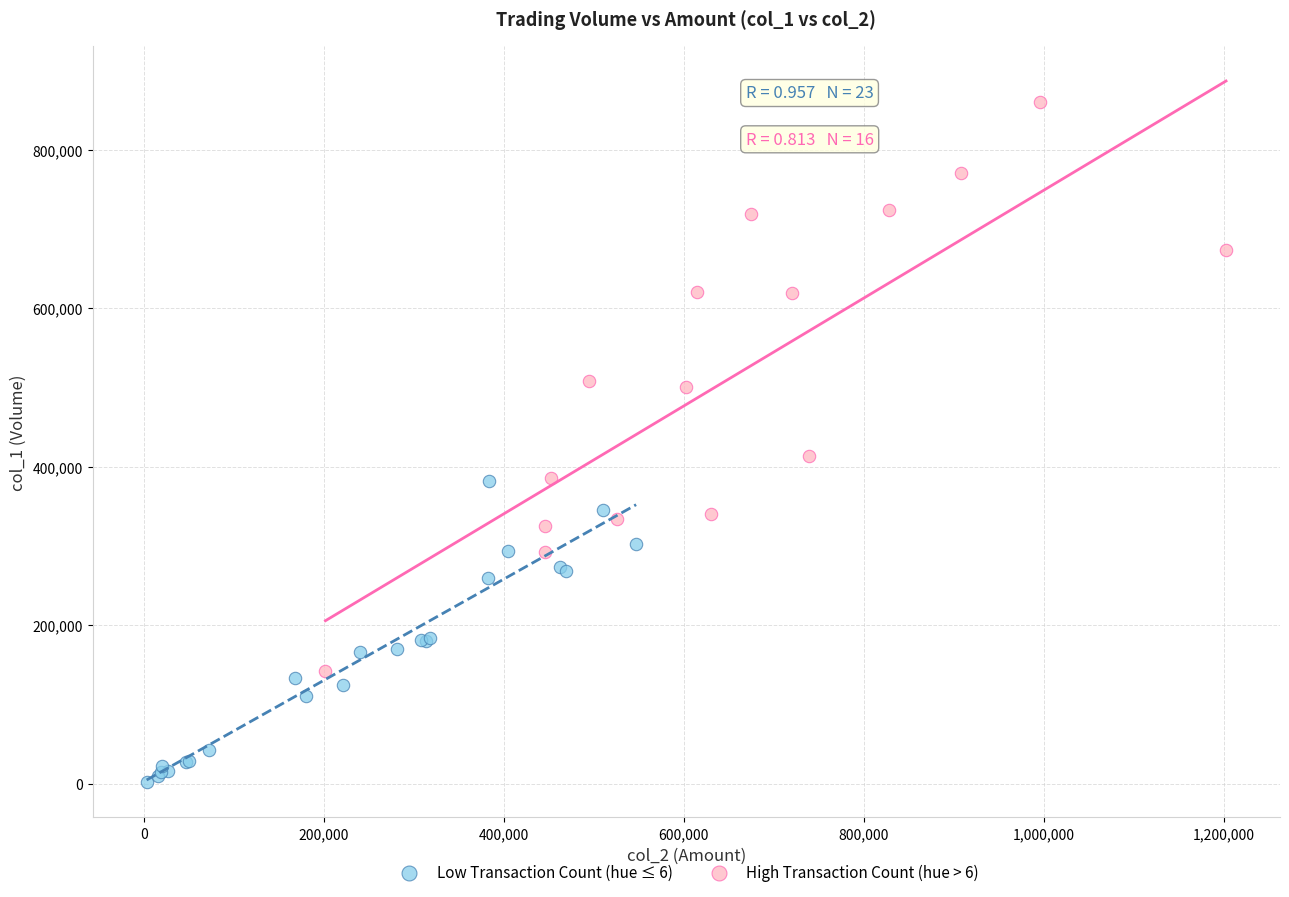

Which series contains the lowest Y value?

Low Transaction Count (hue ≤ 6)